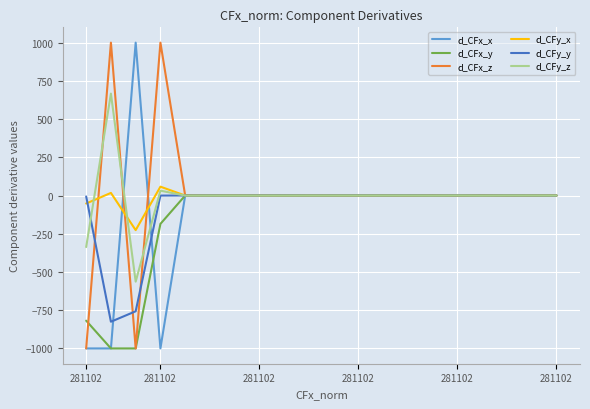

What is the maximum value for d_CFx_z?

1000.0